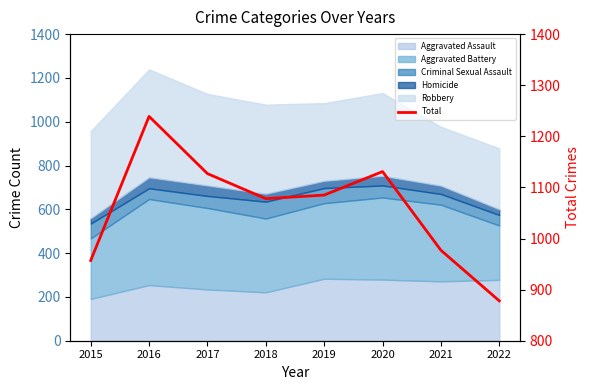

Where is the data nearest to the value 1058?

2018